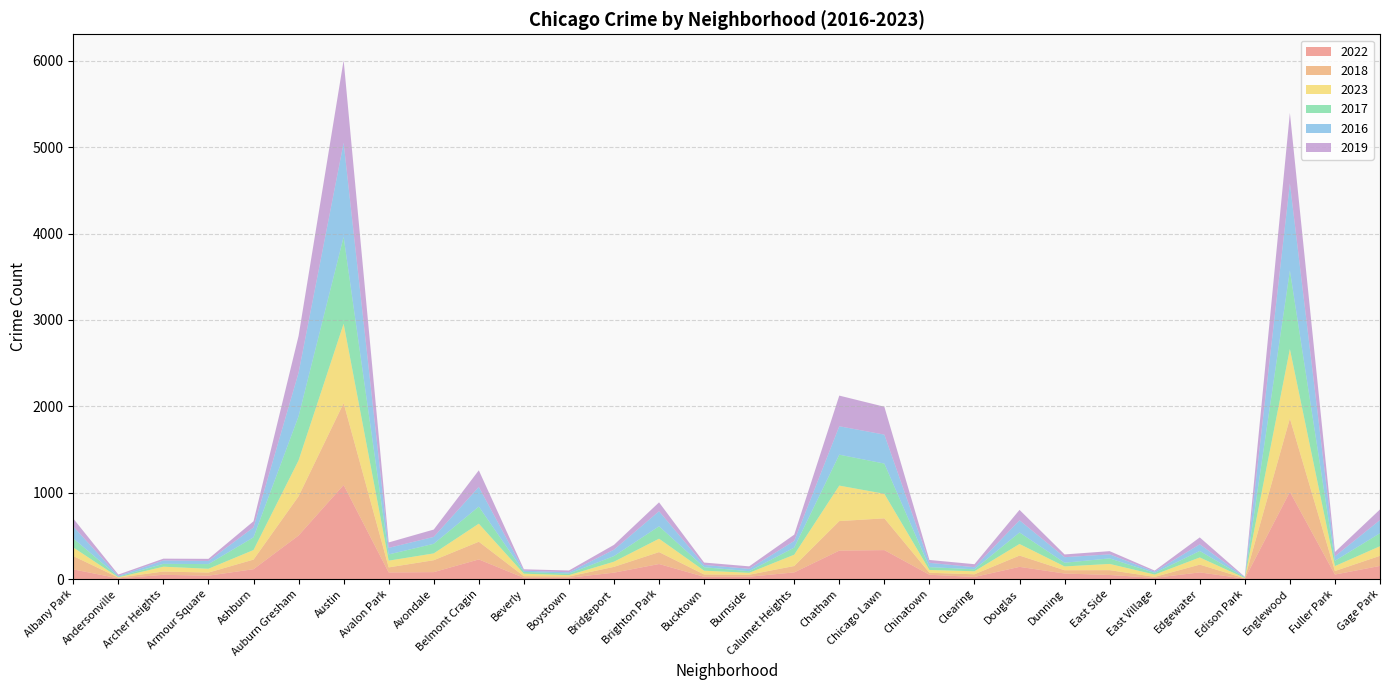

Reading right to left, what are all the values shown in this chart?

2022: 152	52	1009	4	77	14	47	64	141	24	50	335	329	77	27	26	174	74	15	14	227	80	76	1089	504	114	39	49	8	112
2018: 117	41	850	4	90	11	56	38	131	31	23	368	342	74	23	27	138	67	15	19	205	138	59	948	454	111	36	38	9	154
2023: 111	57	804	4	83	27	72	44	134	35	32	284	411	131	22	44	155	60	15	29	209	79	78	919	416	111	44	56	3	100
2017: 151	61	909	7	75	19	64	43	133	23	33	350	358	82	19	40	144	65	18	21	198	111	72	1006	511	147	54	33	8	104
2016: 152	52	1009	4	77	14	47	64	141	24	50	335	329	77	27	26	174	74	15	14	227	80	76	1089	504	114	36	39	8	138
2019: 123	50	816	3	80	13	37	32	121	35	33	323	355	73	29	28	103	56	21	16	193	85	63	956	426	72	25	21	16	92